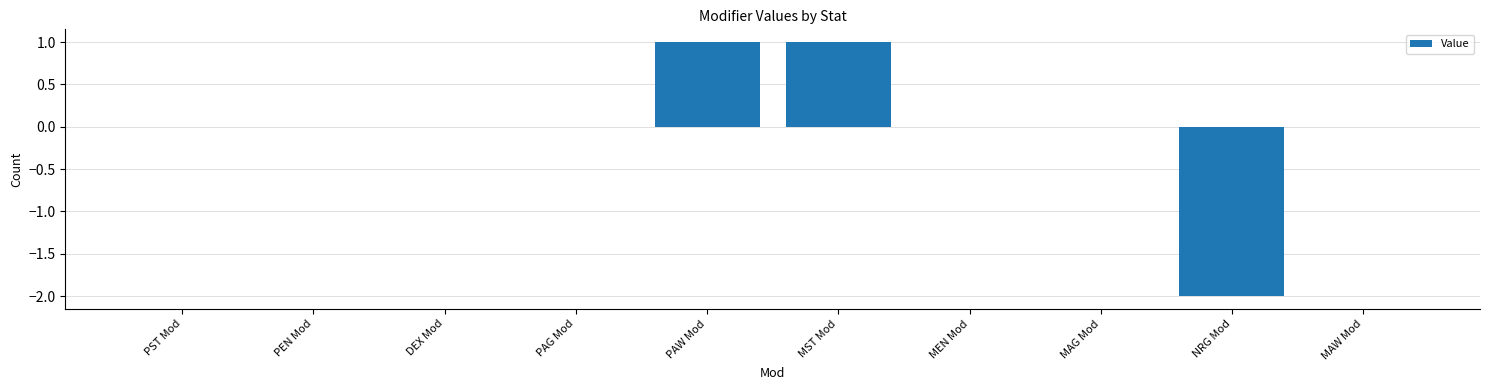

Count the number of data series in this chart.

1